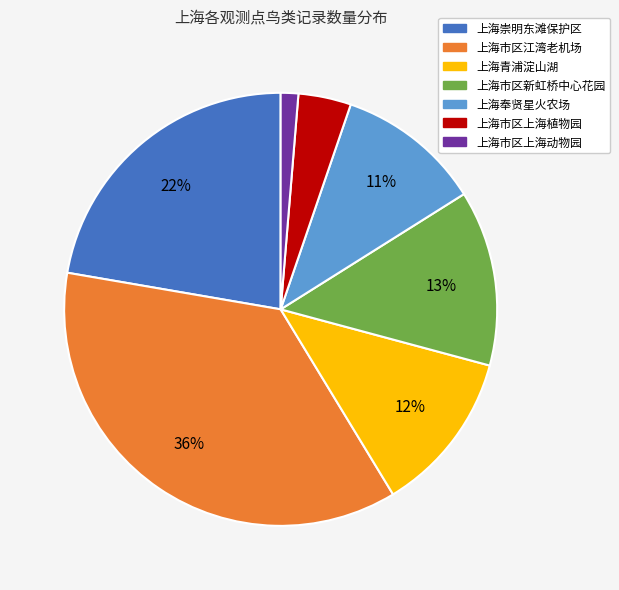

Do 上海市区上海植物园 and 上海市区上海动物园 together represent more than half of the pie?

No